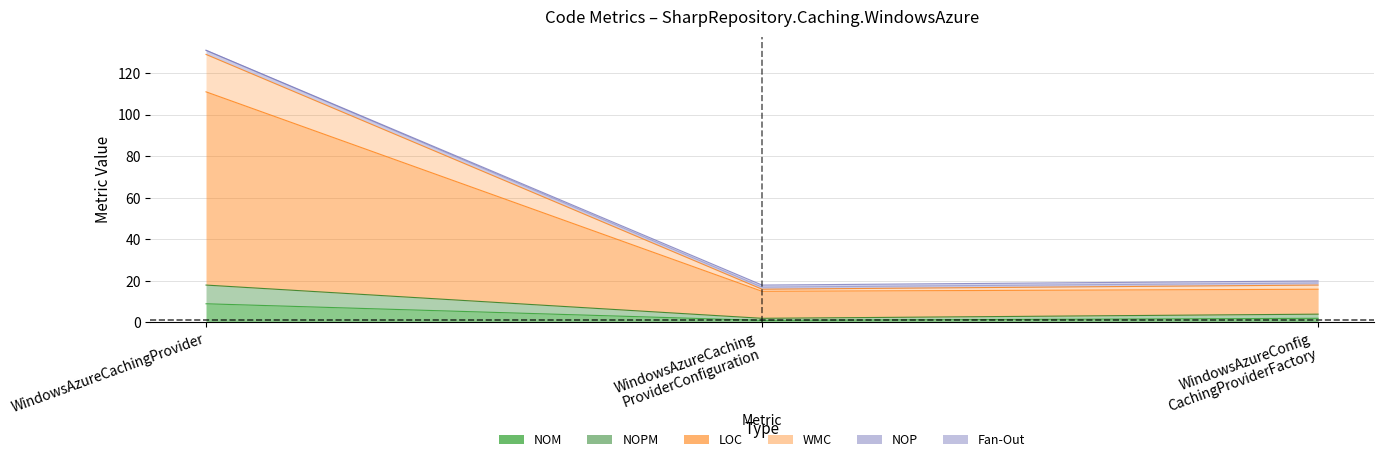

At which label does NOP first exceed 19?

WindowsAzureCachingProvider